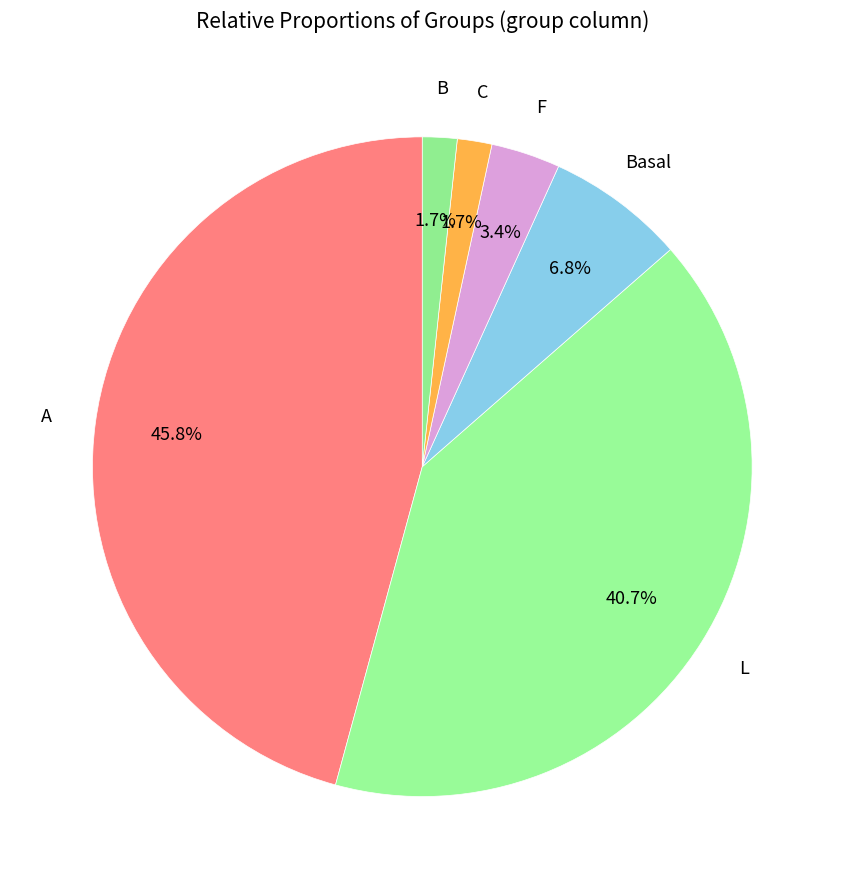

Combined, do L and F account for over 50%?

No